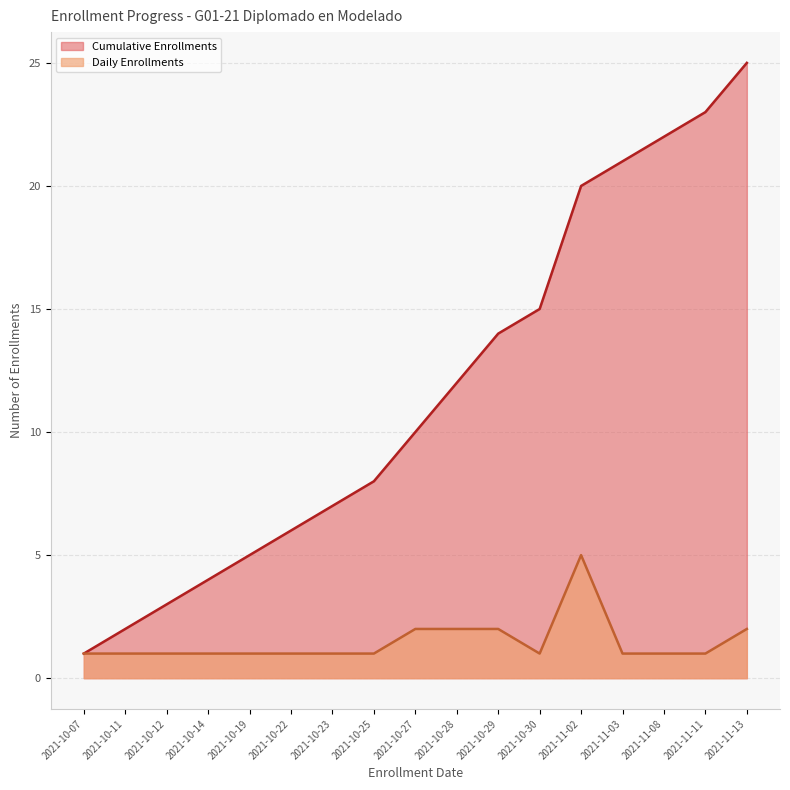

Which series has the largest range (max minus min)?

Cumulative Enrollments